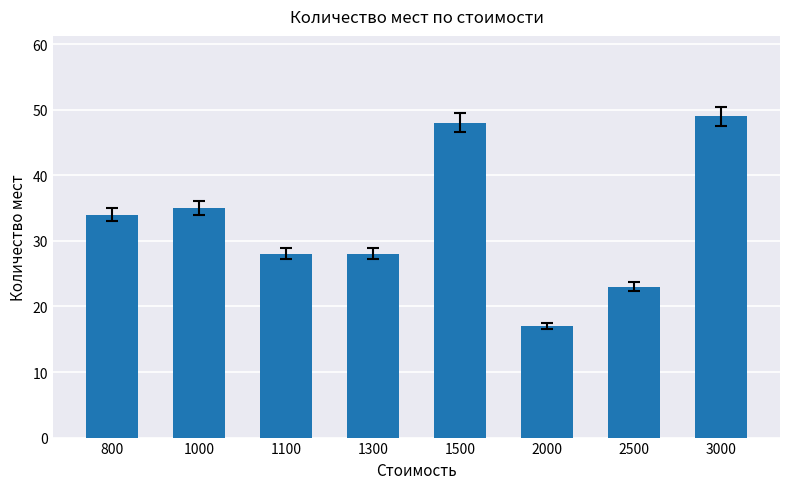

Reading left to right, list all the values displayed in this chart.

34	35	28	28	48	17	23	49